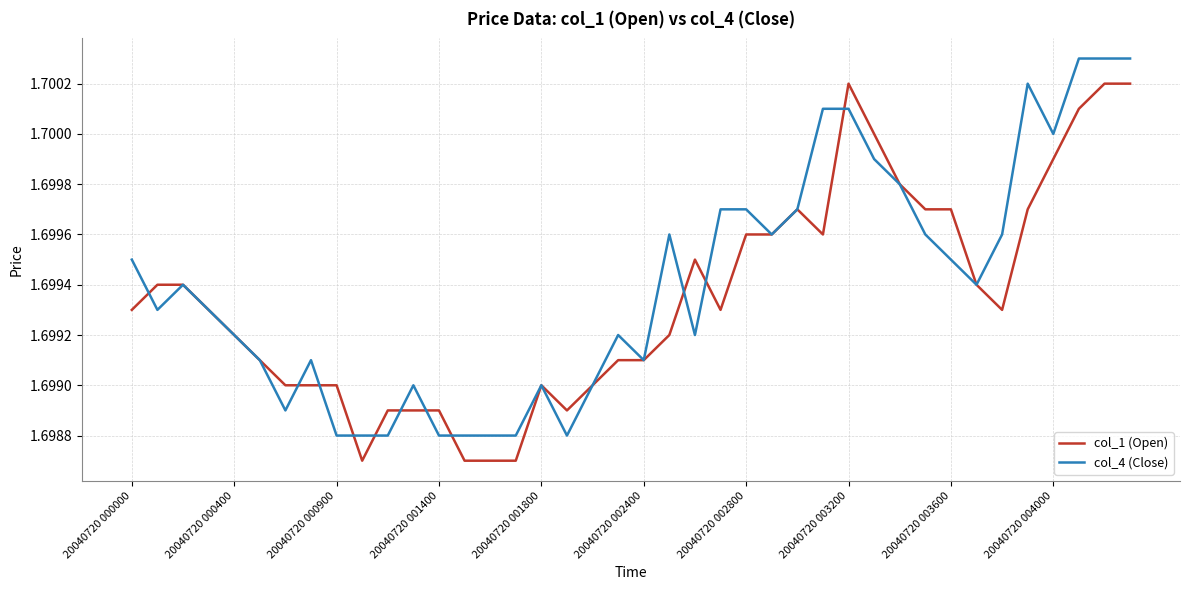

Rank the series by their maximum value, from lowest to highest.

col_1 (Open), col_4 (Close)